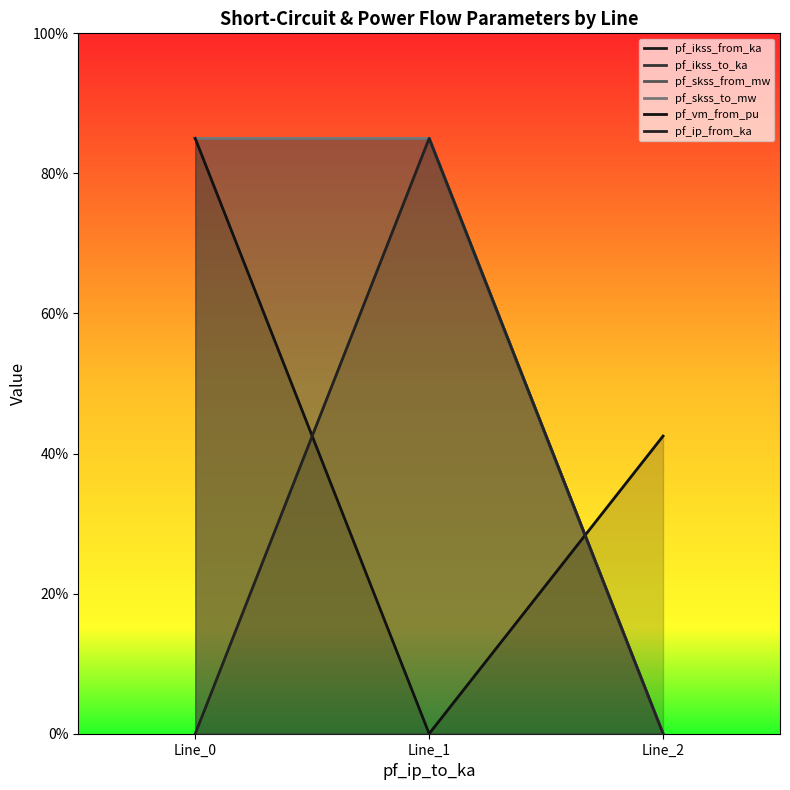

What are all the series names shown in the legend?

pf_ikss_from_ka, pf_ikss_to_ka, pf_skss_from_mw, pf_skss_to_mw, pf_vm_from_pu, pf_ip_from_ka